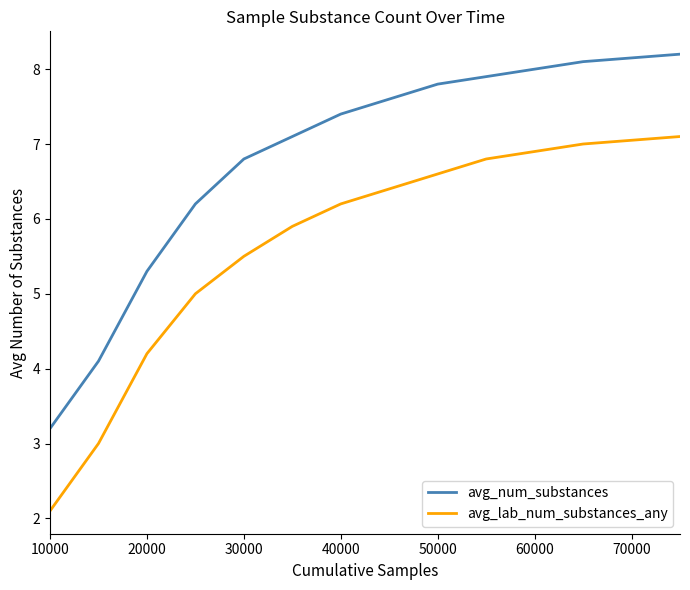

Does the chart display data point markers on the line(s)?

No